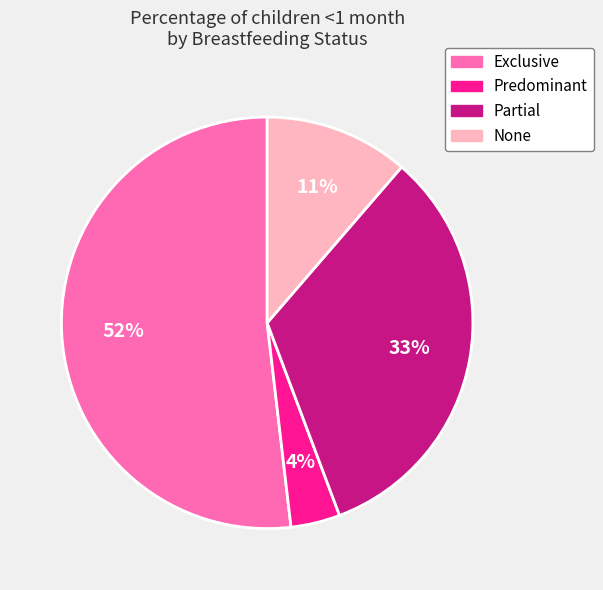

Which slice represents more than half of the pie?

Exclusive